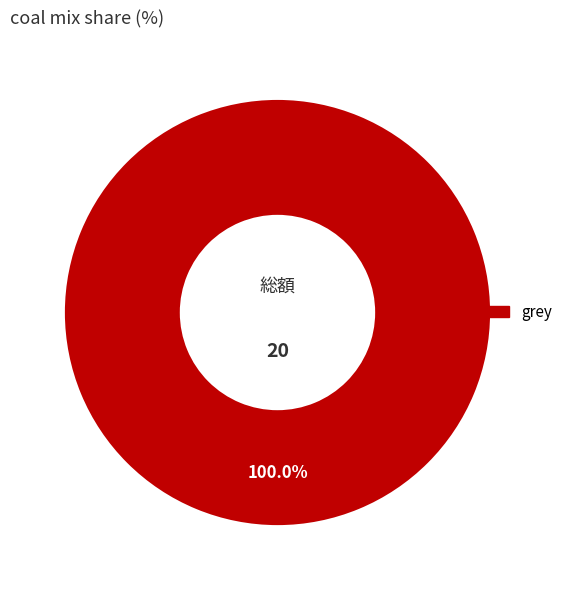

Does any single category account for the majority?

Yes